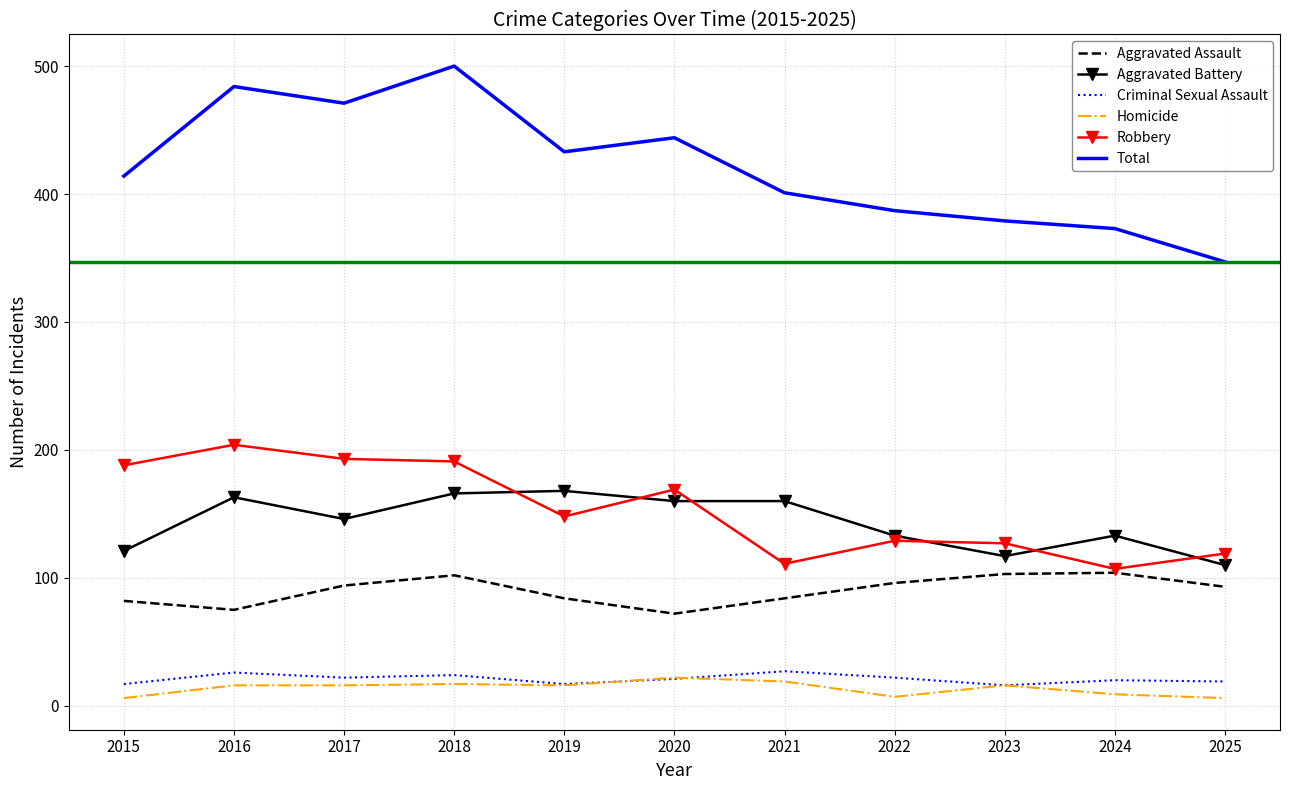

Is it true that Criminal Sexual Assault equals 20 at 2024?

True